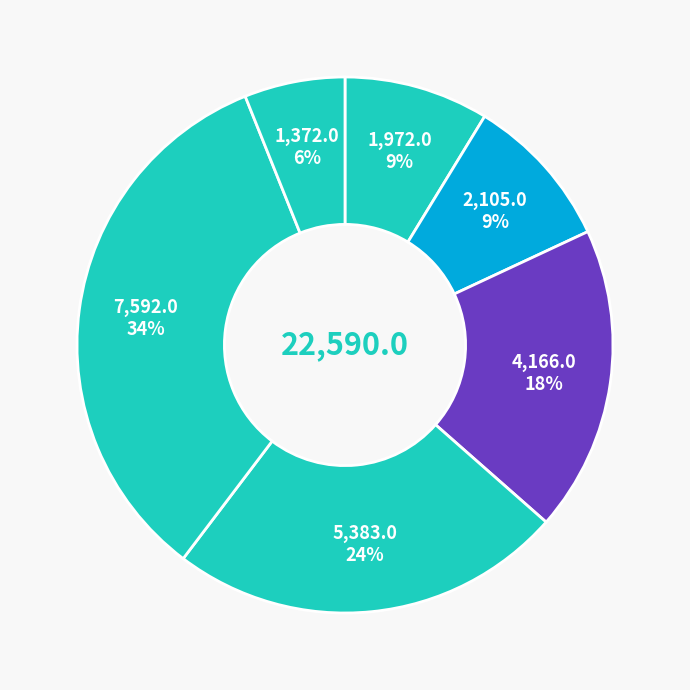

Rank the categories by value from lowest to highest.

2022-11-10, 2022-11-17, 2022-11-16, 2022-11-15, 2022-11-14, 2022-11-11